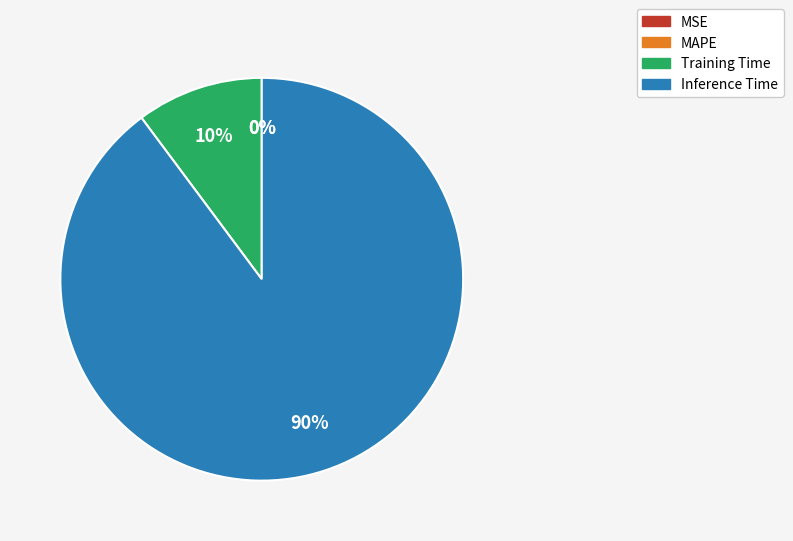

Is it true that MAPE is 6% of the pie?

False